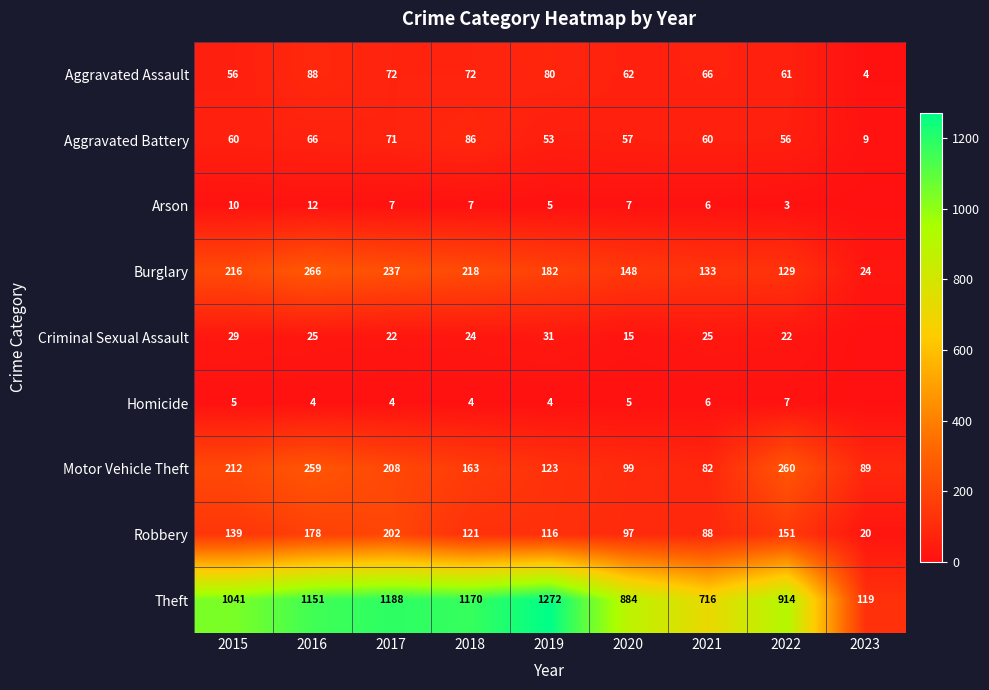

Is it true that Robbery equals 35 at 2023?

False